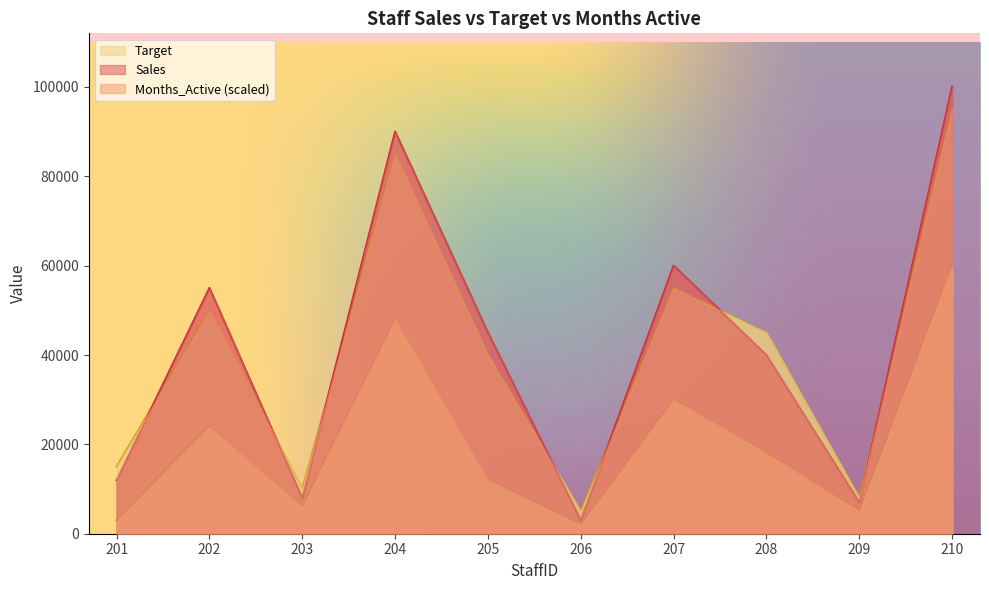

Which series has the largest total across all categories?

Sales